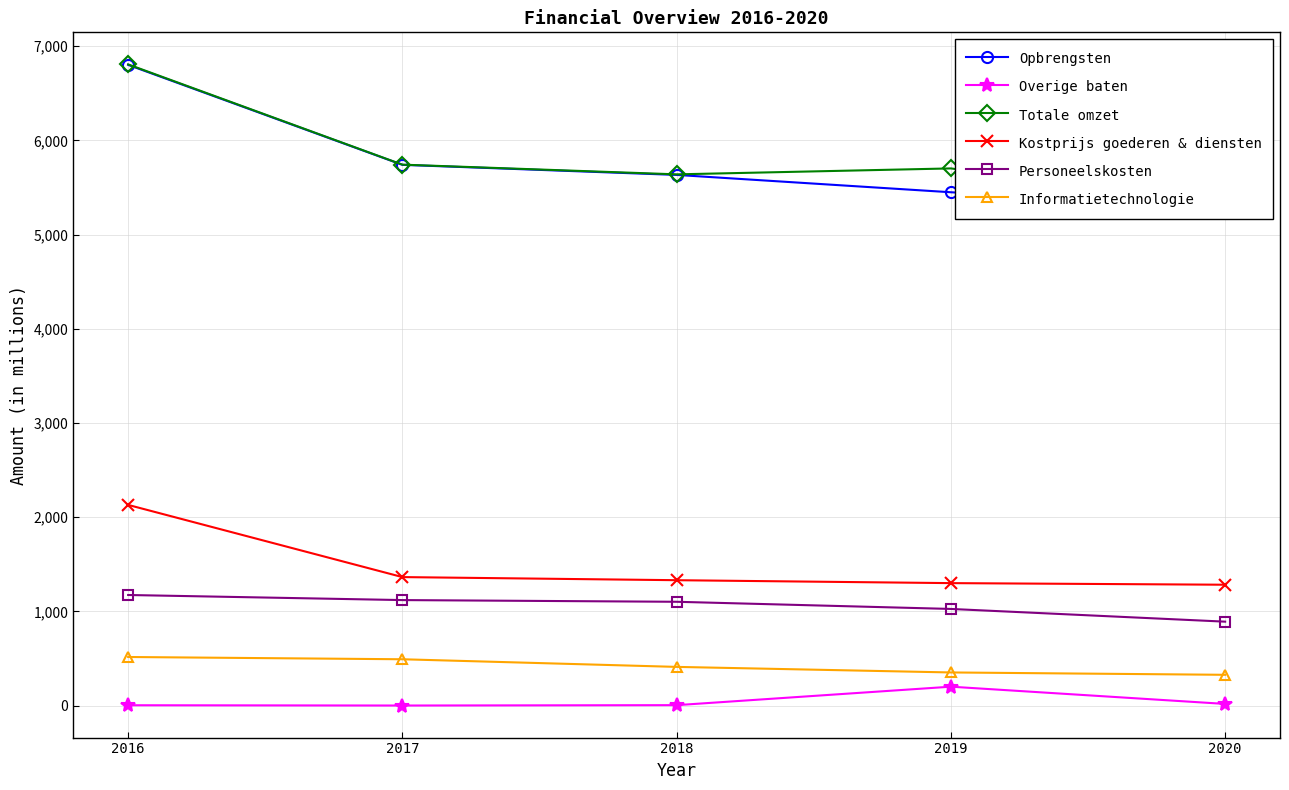

At which category is the sum across all series the highest?

2016